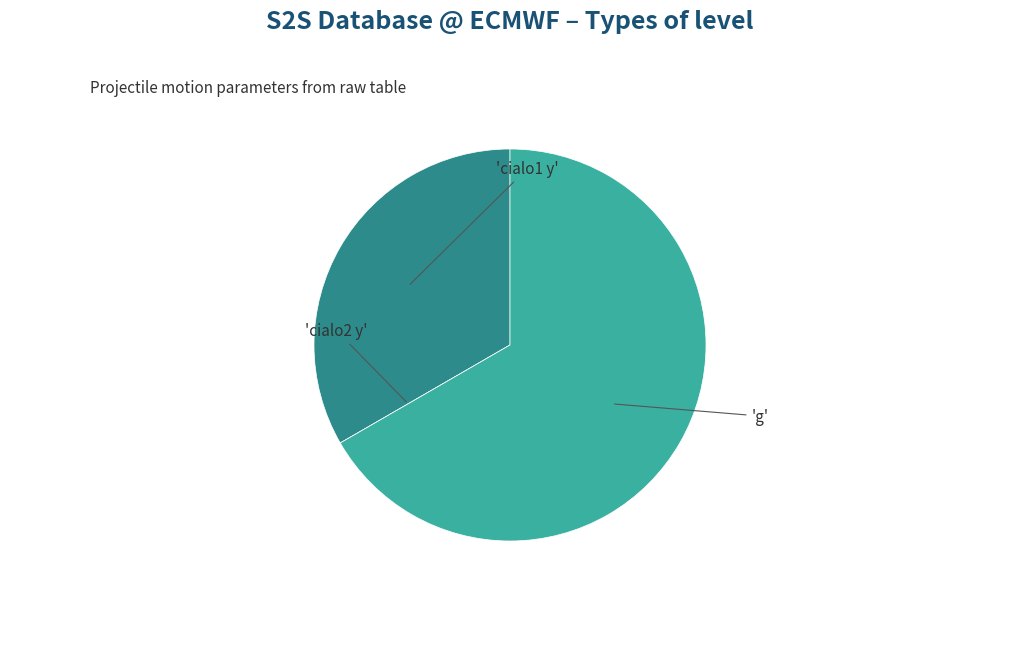

Is there any slice that represents more than half of the pie?

Yes